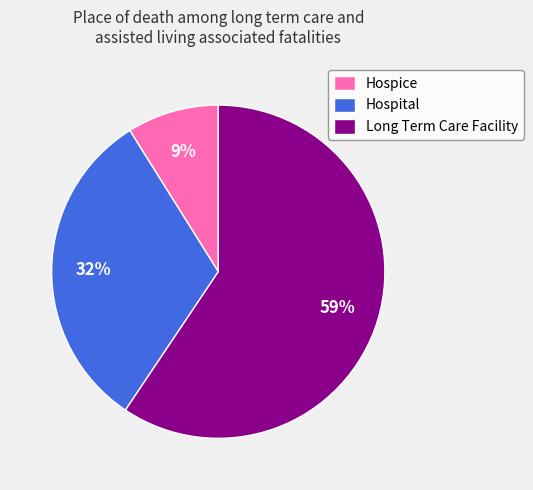

Is it true that Long Term Care Facility is 59% of the pie?

True